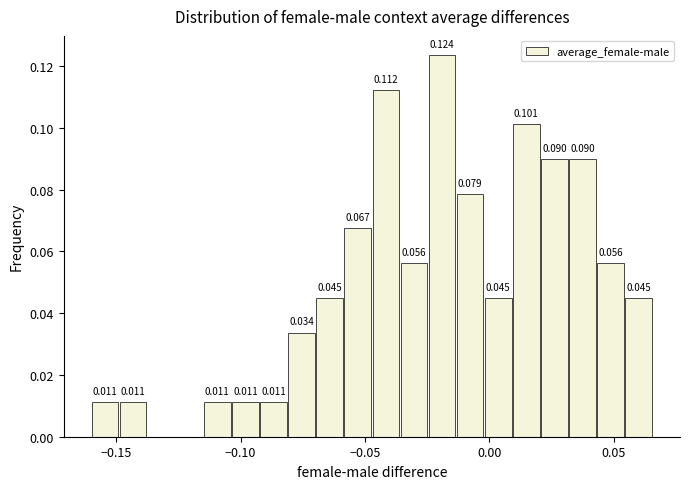

Around what value on the x-axis is the tallest bar? Give the approximate position of its centre, as read against the axis.

-0.020